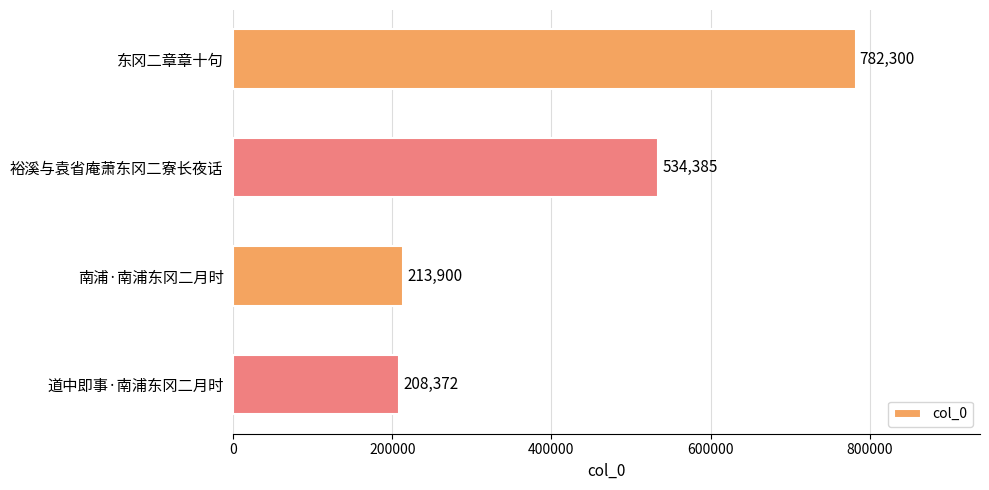

Reading top to bottom, list all the values displayed in this chart.

782300	534385	213900	208372